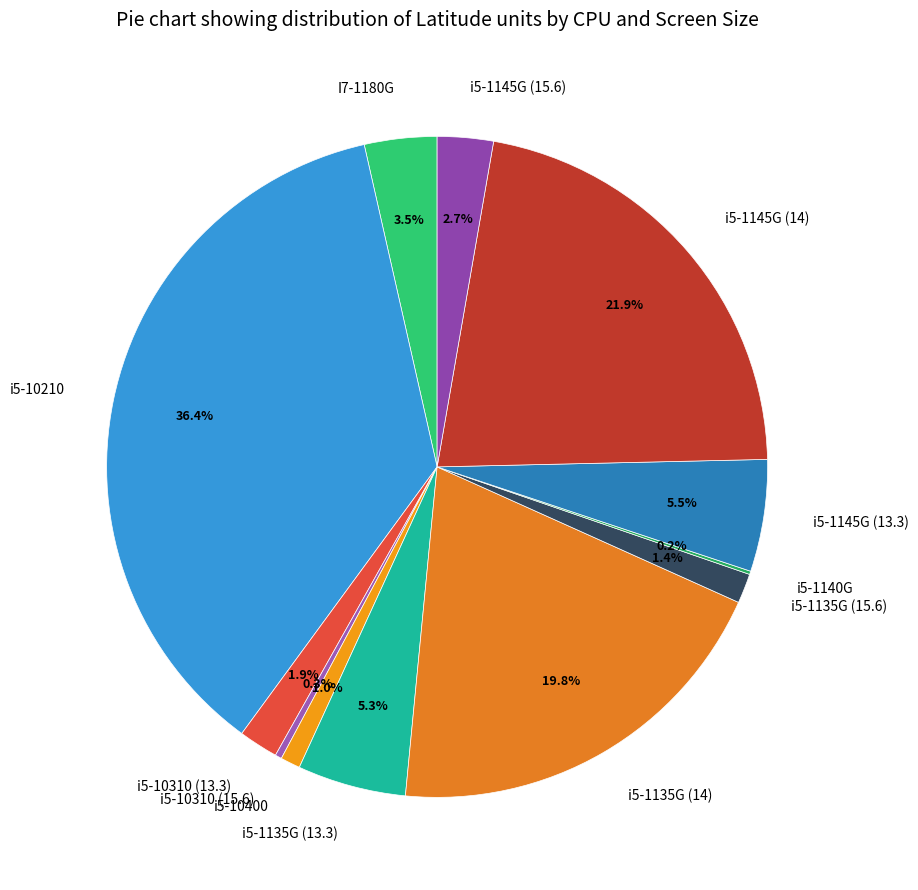

Does i5-1145G (15.6) represent more than half of the total?

No